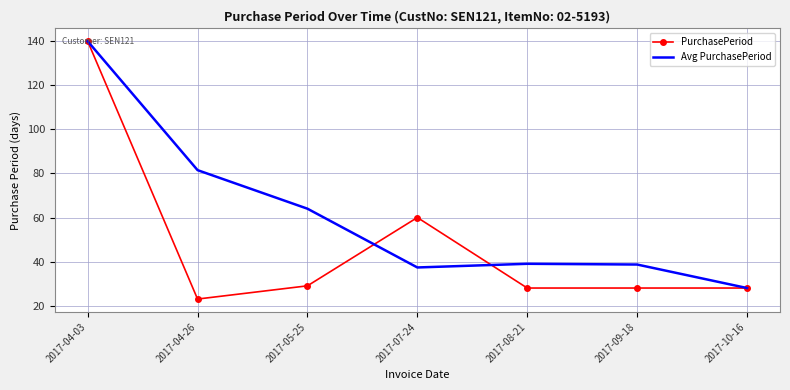

At which label does Avg PurchasePeriod reach its peak?

2017-04-03